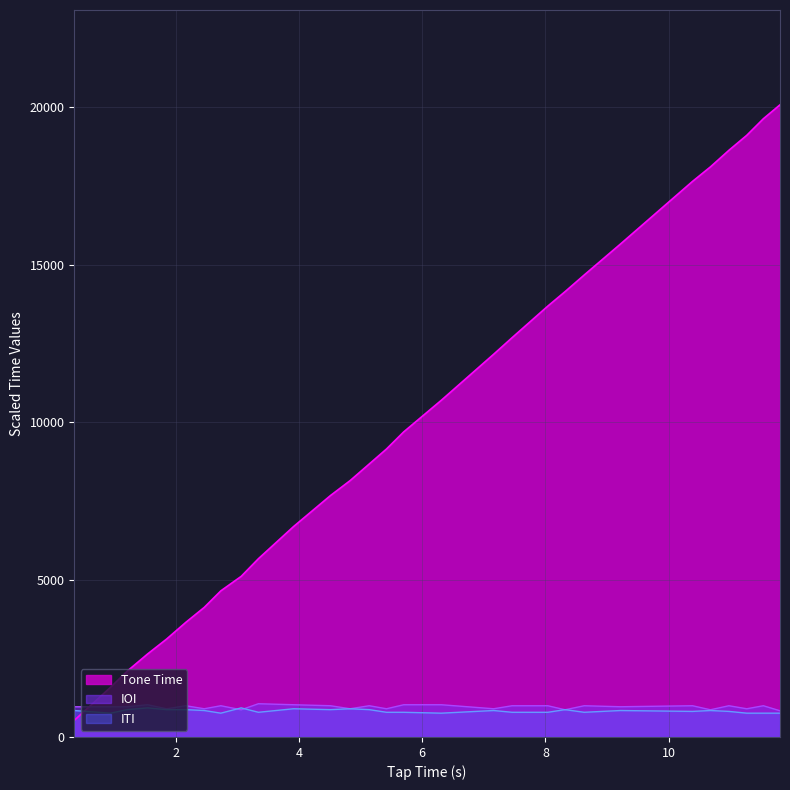

What is the difference between the maximum and minimum values in the Tone Time series?

19550.0